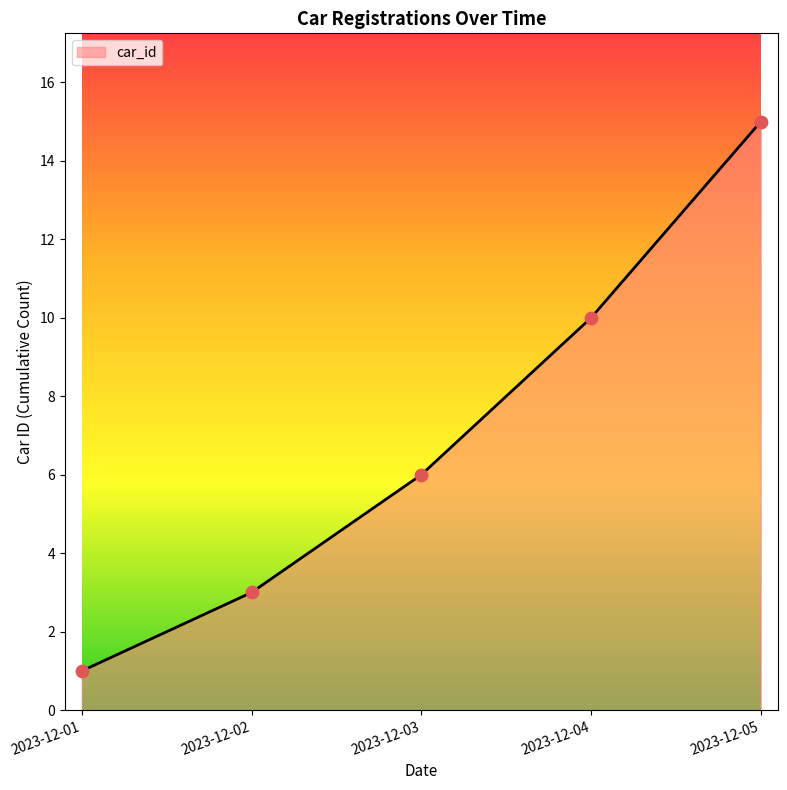

Approximately how many times larger is the value at 2023-12-01 compared to 2023-12-05?

0.1